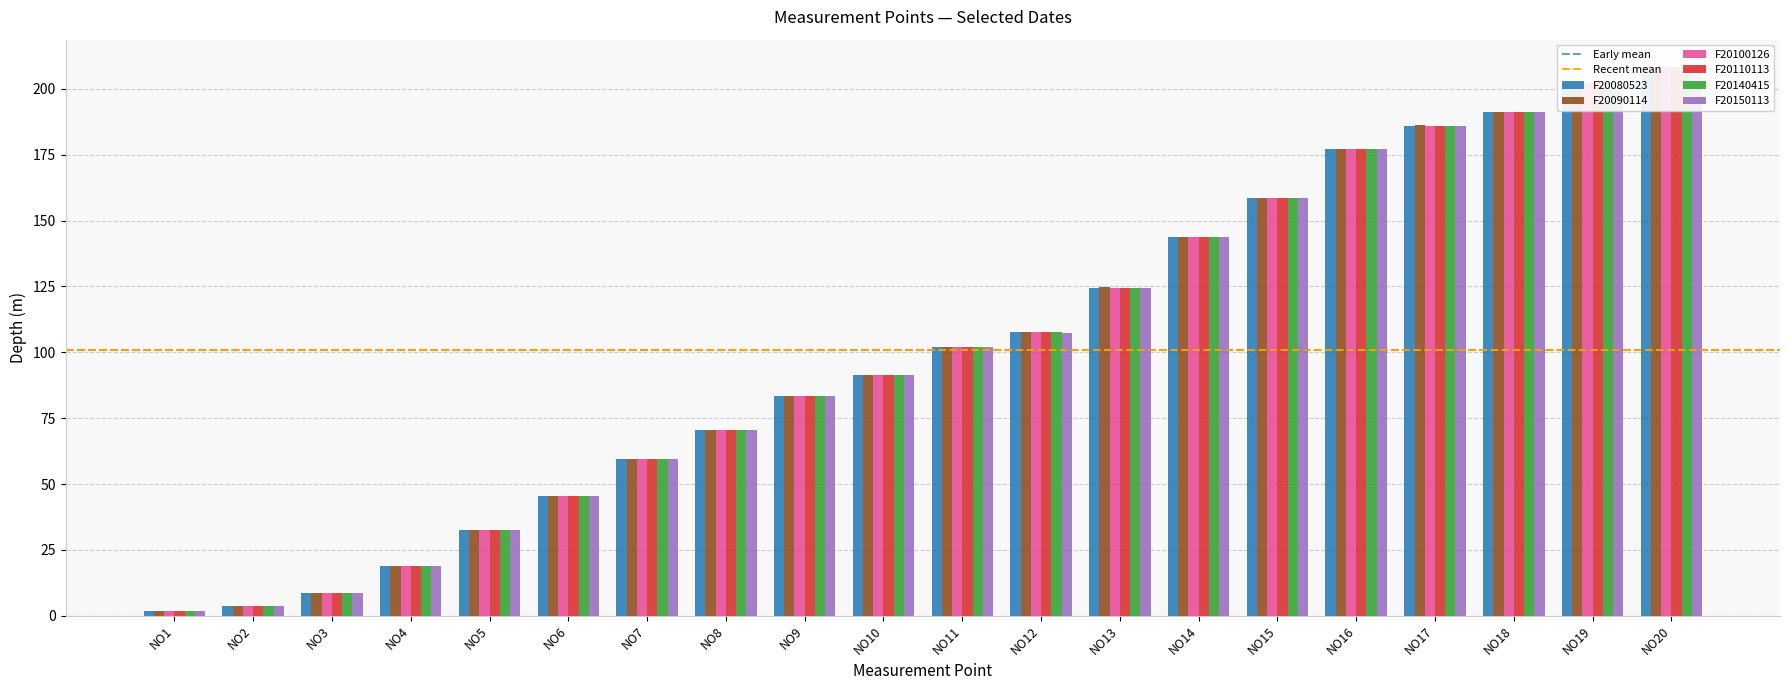

Reading left to right, list all the values displayed in this chart.

F20080523: 1.9	3.9	8.8	18.8	32.4	45.4	59.4	70.5	83.5	91.5	102.0	107.6	124.6	143.7	158.7	177.2	186.1	191.4	202.2	208.3
F20090114: 1.9	3.8	8.8	18.8	32.4	45.4	59.4	70.5	83.5	91.5	102.0	107.6	124.6	143.7	158.7	177.2	186.1	191.4	202.2	208.3
F20100126: 1.9	3.8	8.8	18.8	32.4	45.4	59.4	70.5	83.5	91.5	102.0	107.5	124.6	143.7	158.7	177.2	186.1	191.4	202.2	208.3
F20110113: 1.9	3.8	8.8	18.8	32.4	45.4	59.4	70.5	83.5	91.5	102.0	107.5	124.6	143.7	158.7	177.2	186.1	191.4	202.2	208.3
F20140415: 1.9	3.8	8.8	18.8	32.4	45.4	59.4	70.5	83.5	91.5	102.0	107.5	124.6	143.7	158.7	177.2	186.1	191.4	202.2	208.3
F20150113: 1.9	3.8	8.8	18.8	32.4	45.4	59.4	70.5	83.5	91.5	102.0	107.5	124.6	143.7	158.7	177.2	186.1	191.4	202.2	208.2